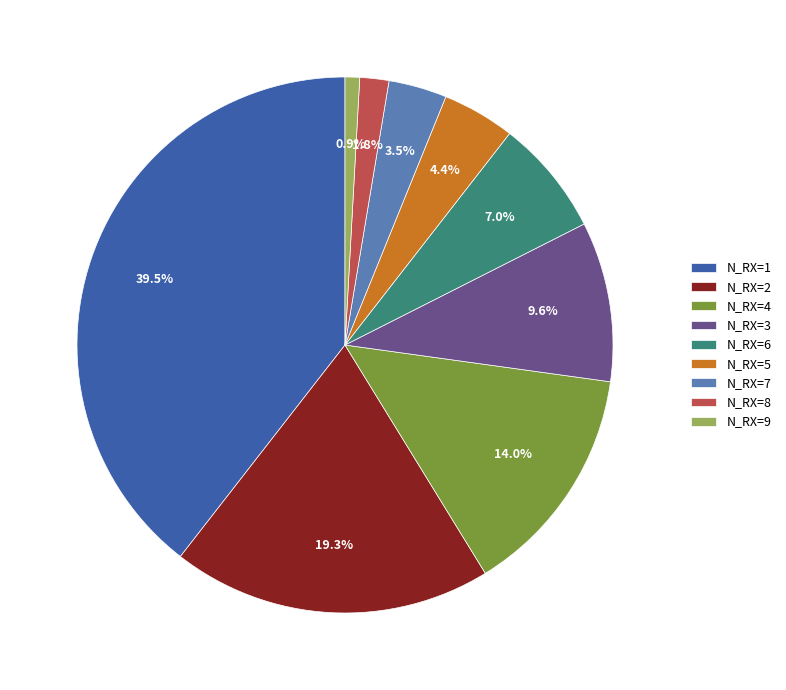

Is N_RX=5 the majority of the pie?

No